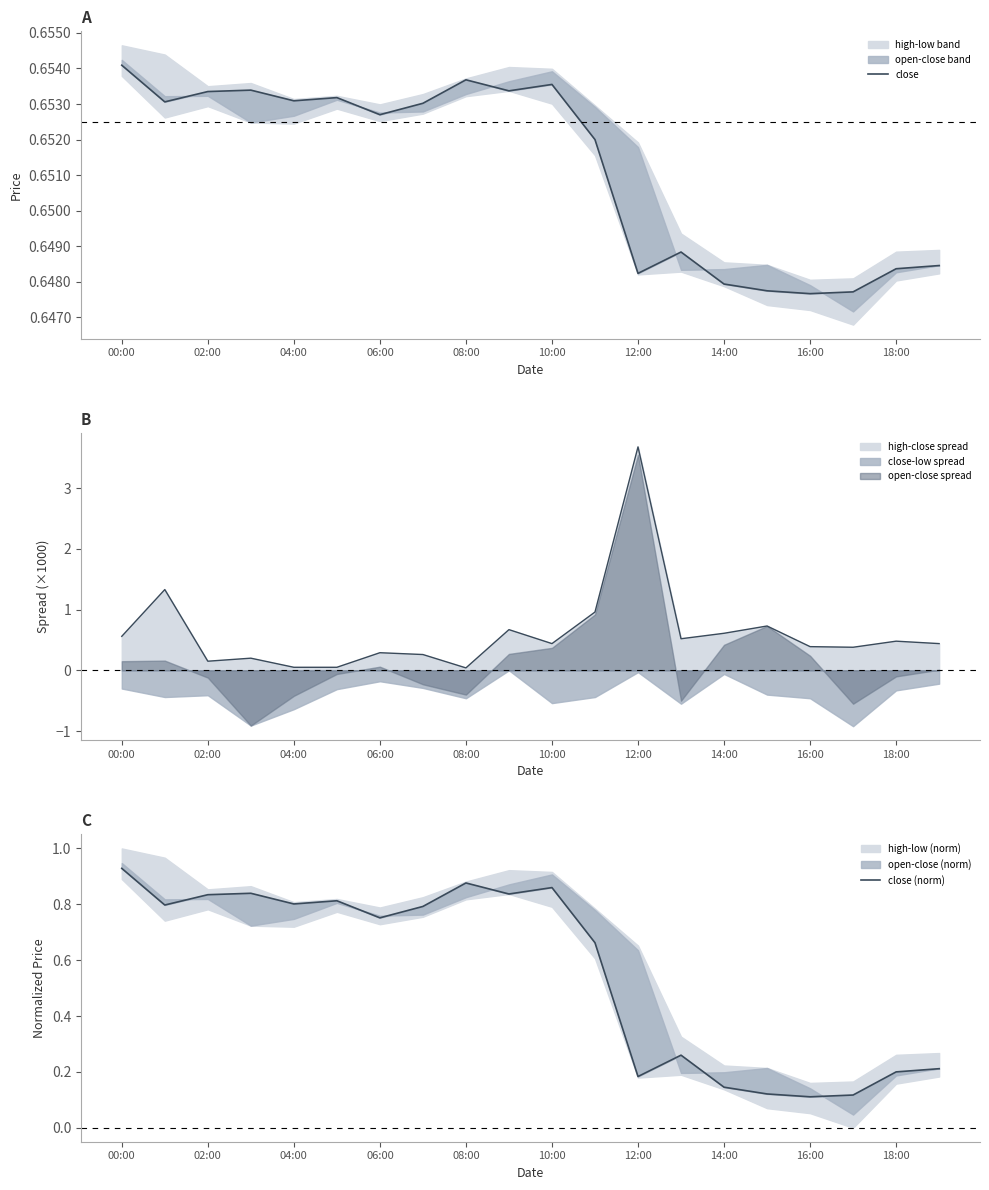

How many intersections are there between close and close (norm)?

1